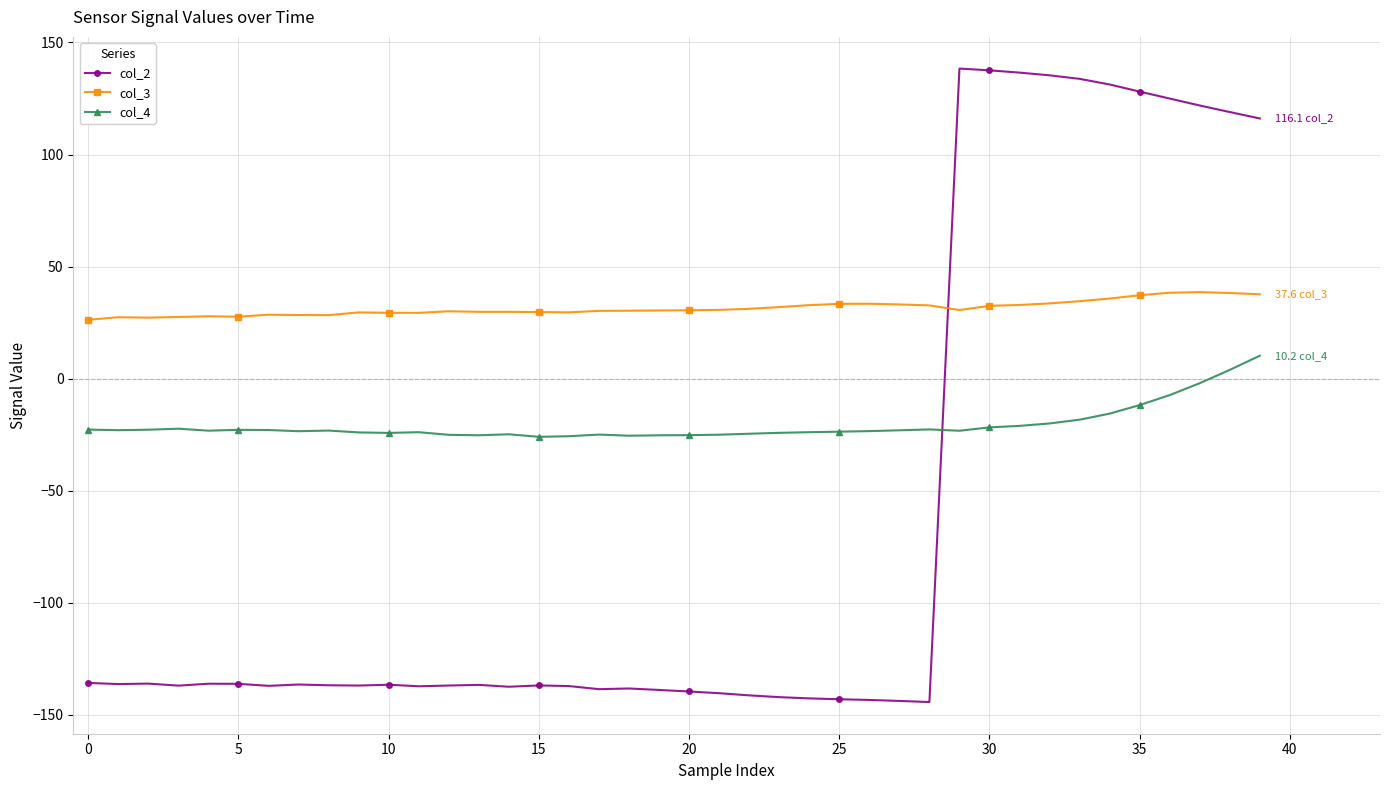

Which series has the largest total across all categories?

col_3